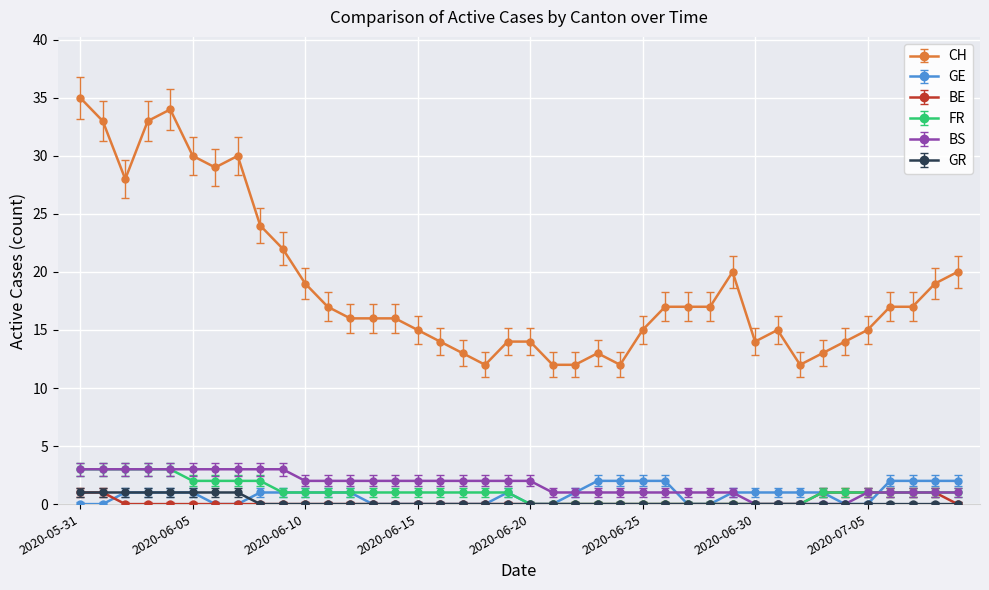

Which series has the largest total across all categories?

CH